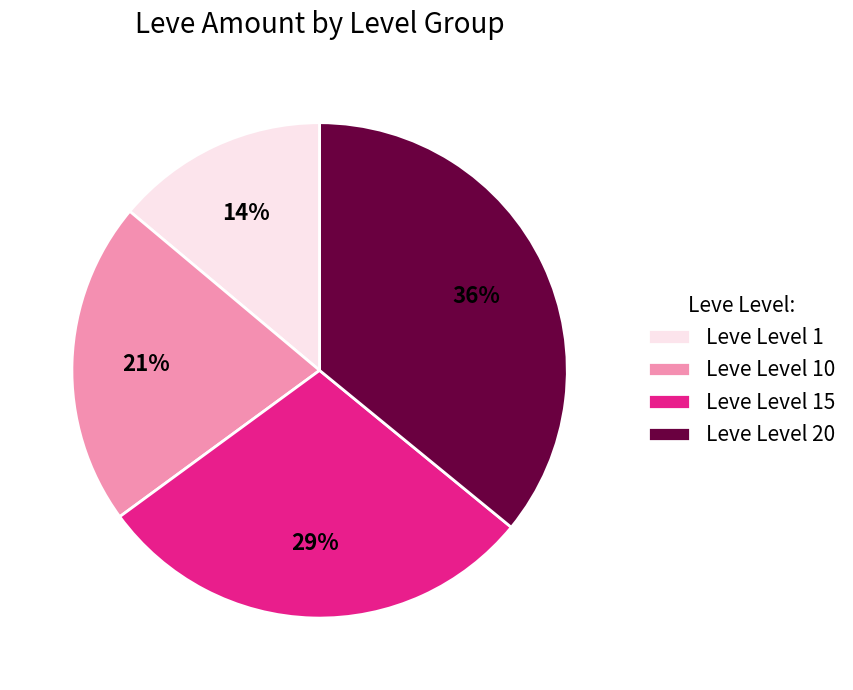

What is the ratio of the value at Leve Level 20 to the value at Leve Level 1?

2.6